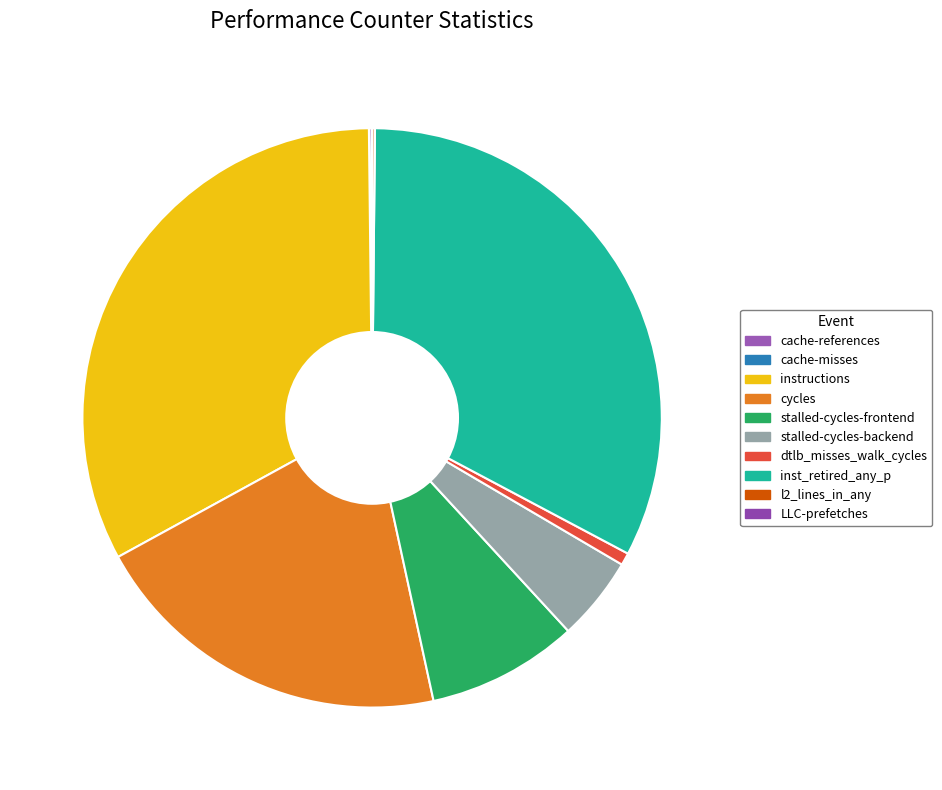

How many segments does this pie chart have?

10